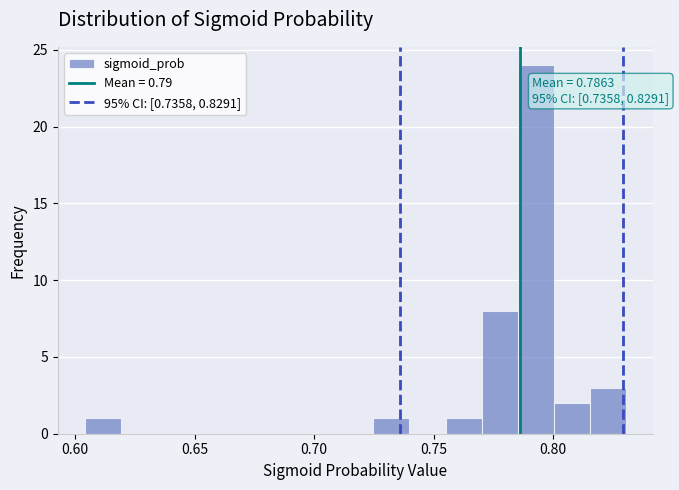

Around what value on the x-axis is the tallest bar? Give the approximate position of its centre, as read against the axis.

0.795